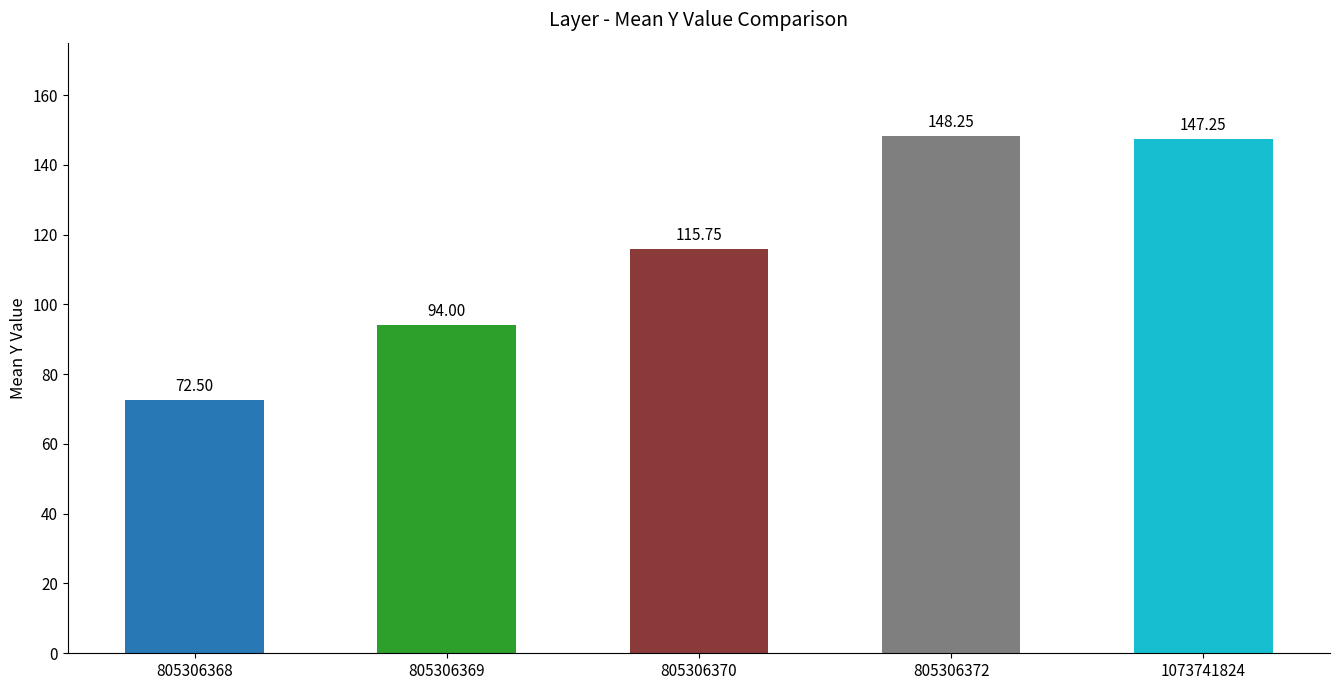

List the labels in order of value, smallest first.

805306368, 805306369, 805306370, 1073741824, 805306372